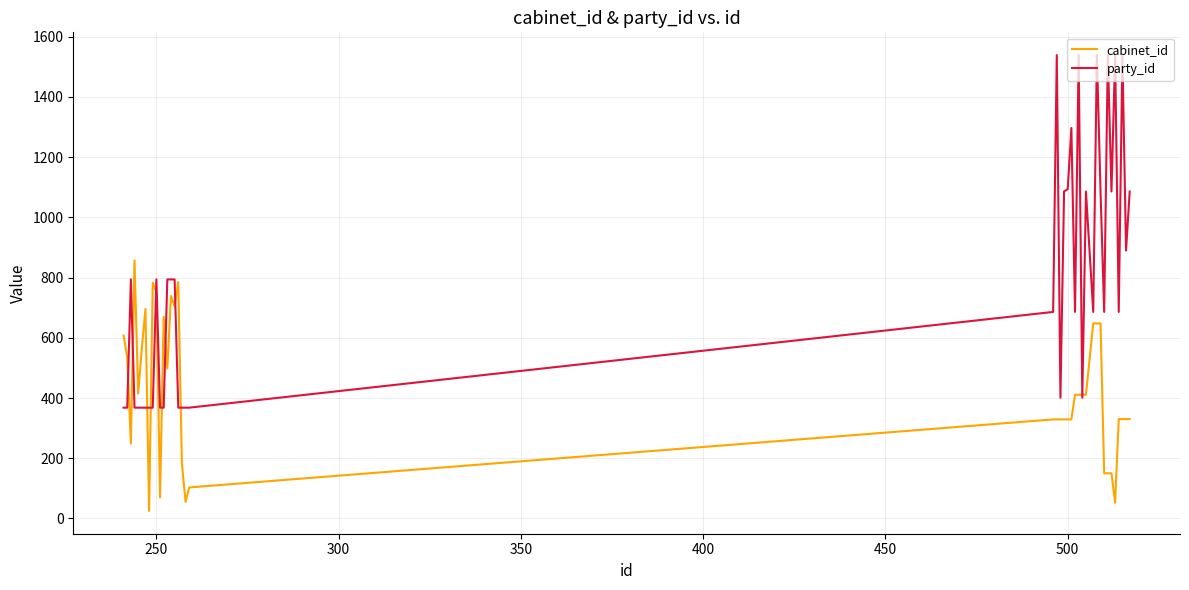

Which series has the largest total across all categories?

party_id